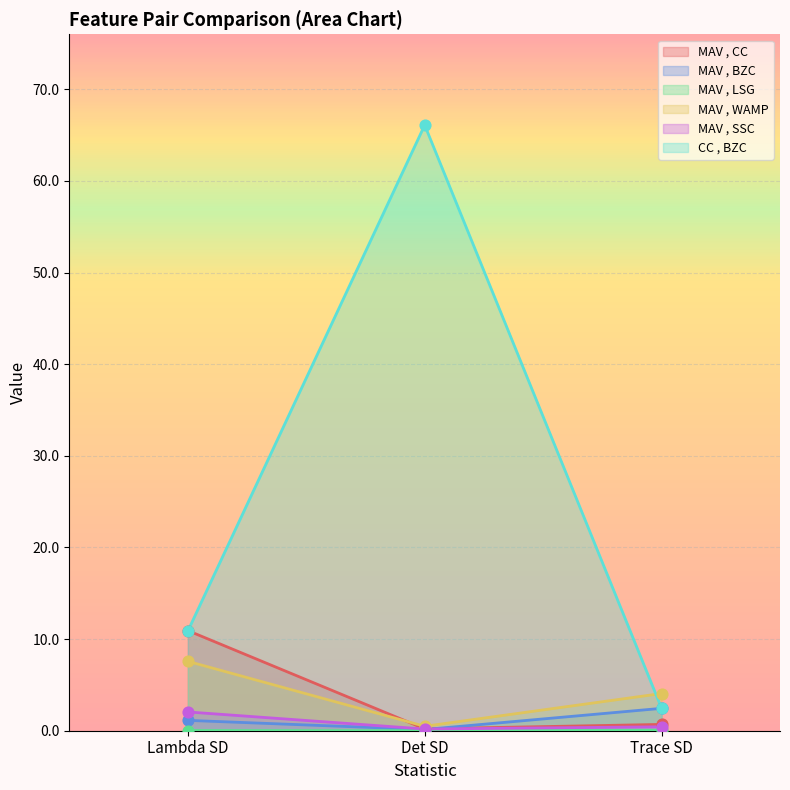

At which category is the sum across all series the highest?

Det SD